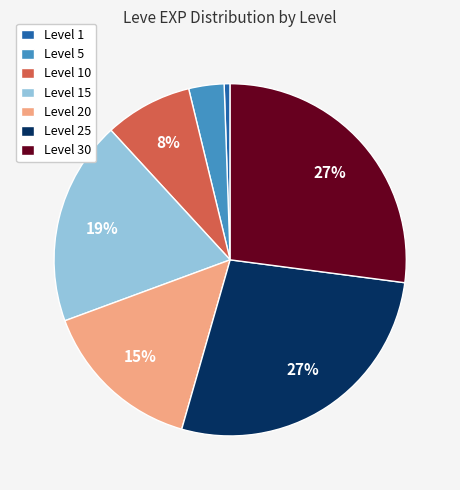

What percentage is the Level 1 slice, to the nearest percent?

1%